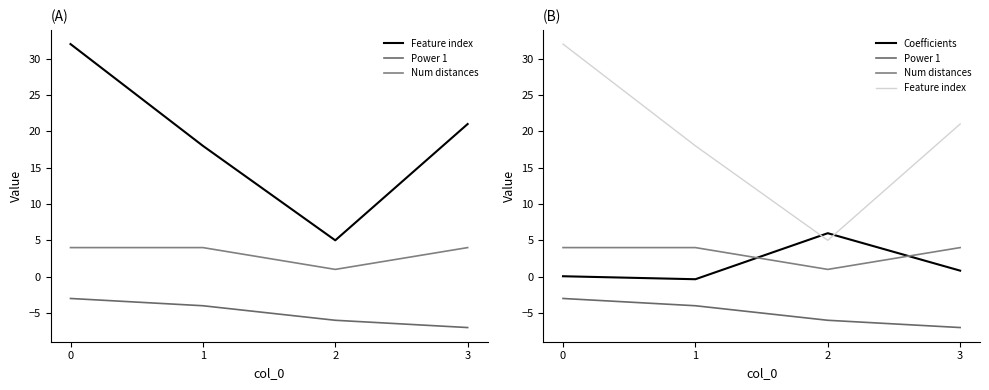

How many times do Num distances and Coefficients cross each other?

2